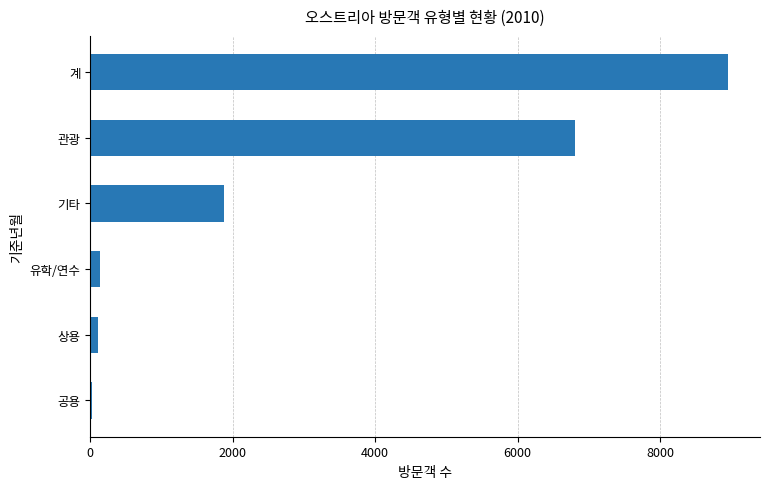

At which category does the chart reach its peak across all series?

계